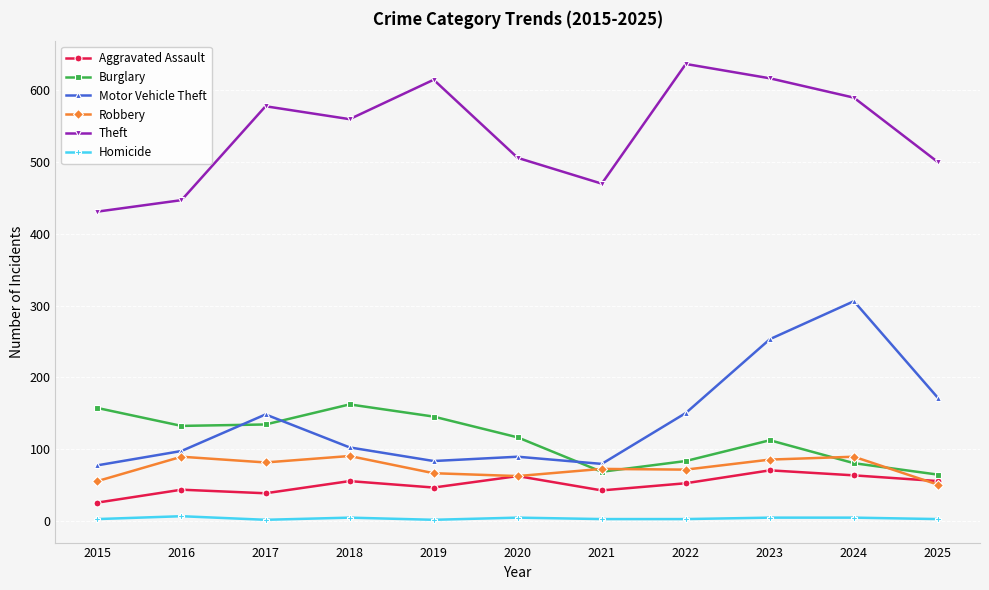

Which series has the largest total across all categories?

Theft